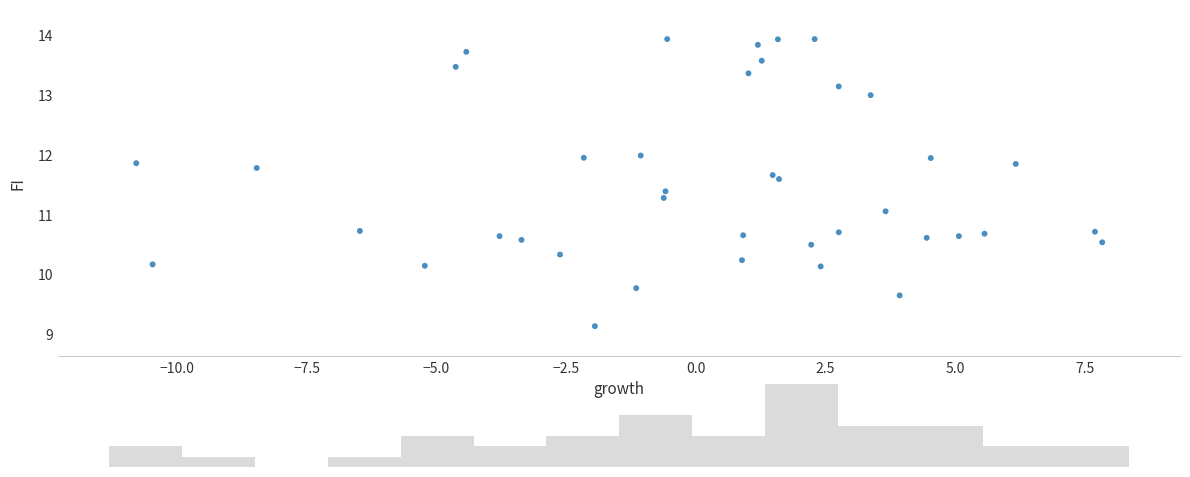

What is the range of Y values (max minus min)?

4.8